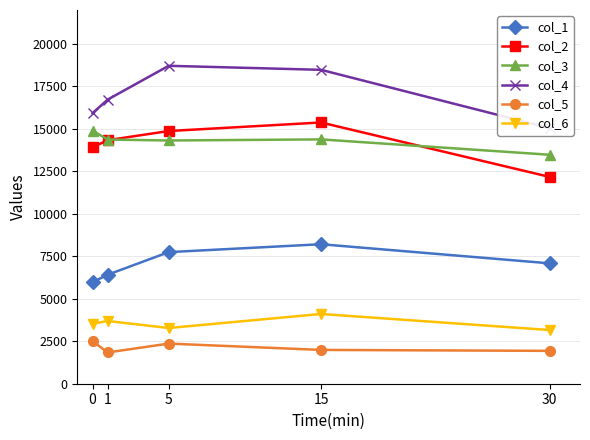

Which category has the lowest value across all series?

1